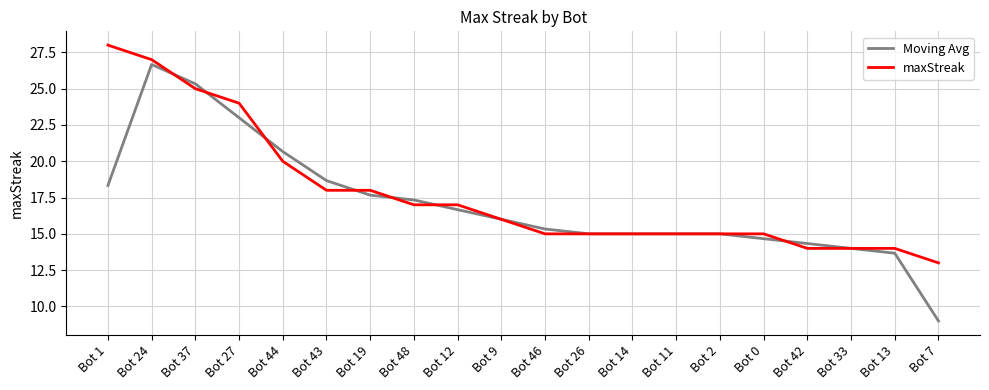

What are all the series names shown in the legend?

Moving Avg, maxStreak